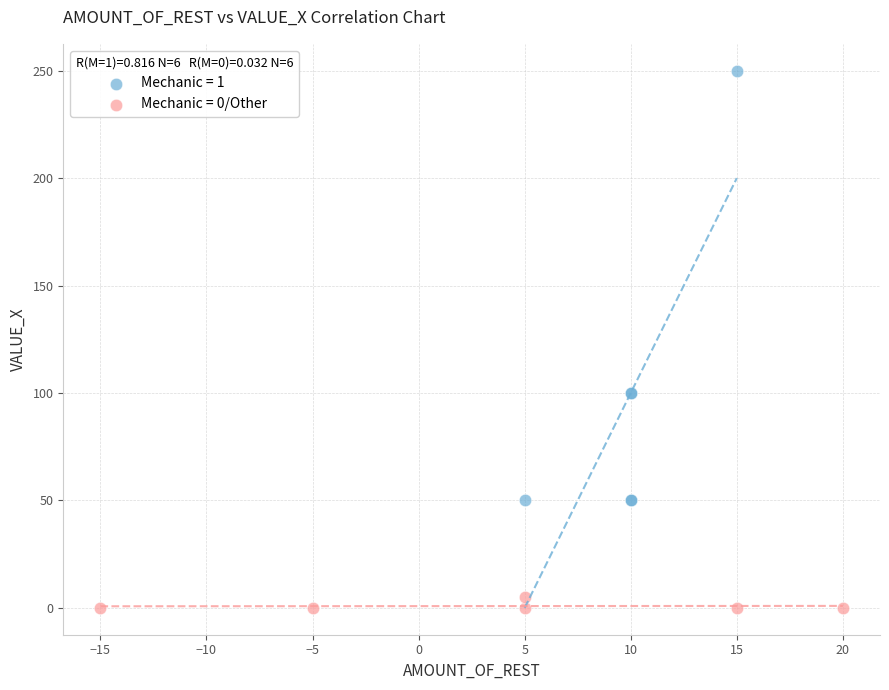

Which series has the widest spread of Y values?

Mechanic = 1